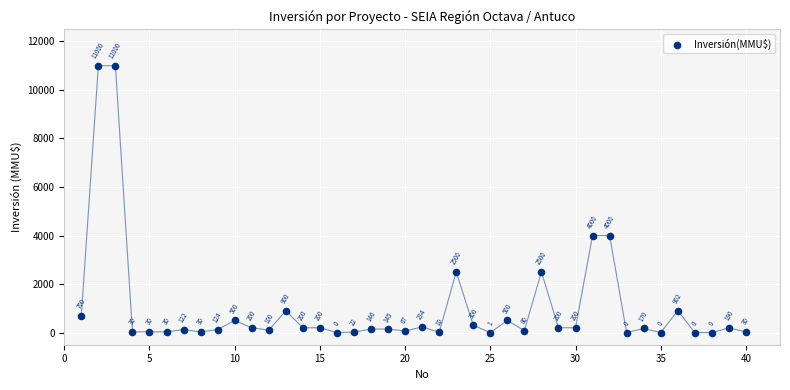

What Y value in the scatter plot is closest to 5500?

4000